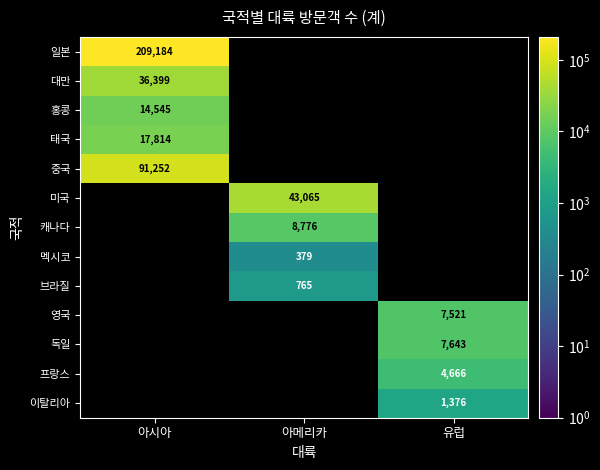

Which has a higher value, 아메리카 or 아시아?

아시아